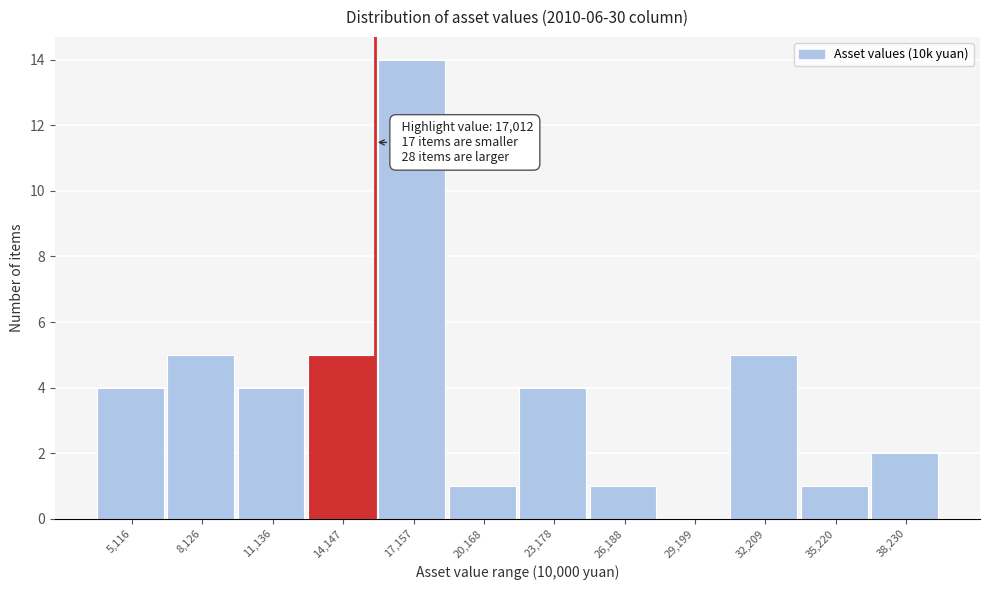

Reading left to right, list all the values displayed in this chart.

5,116=4	8,126=5	11,136=4	14,147=5	17,157=14	20,168=1	23,178=4	26,188=1	29,199=0	32,209=5	35,220=1	38,230=2